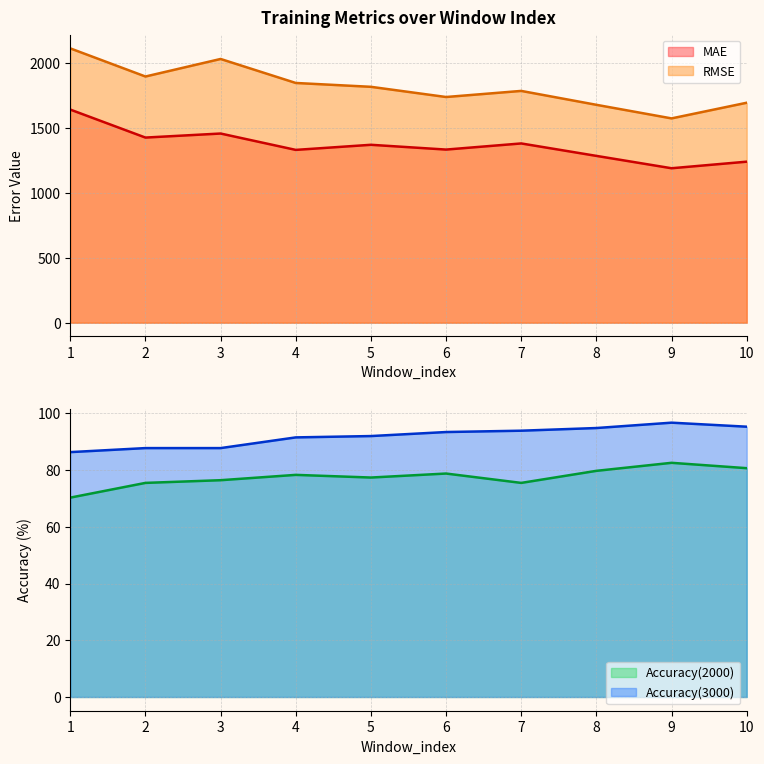

Between 1 and 2, which series saw the biggest shift?

RMSE